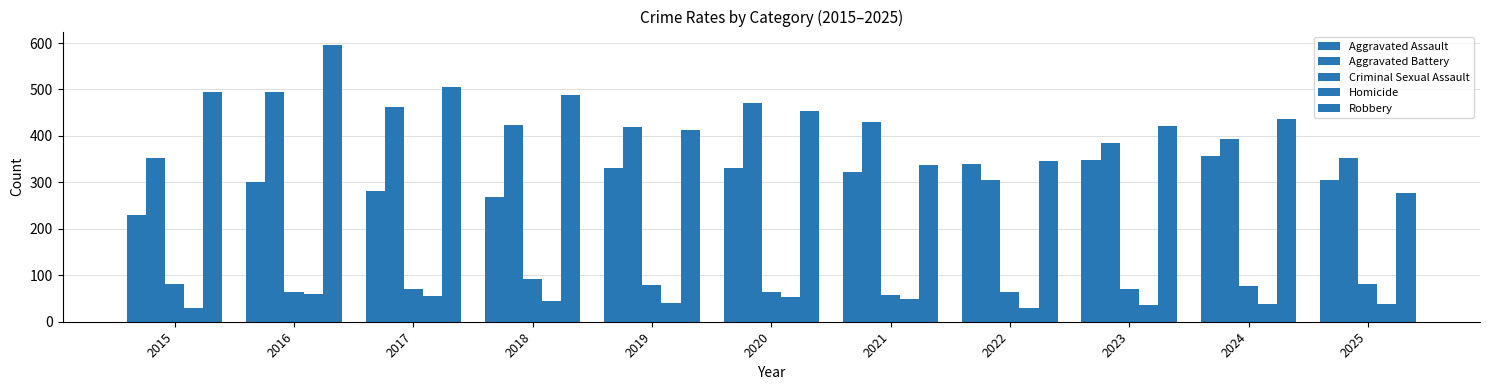

Reading left to right, what are all the values shown in this chart?

Aggravated Assault: 2015=230	2016=301	2017=281	2018=269	2019=331	2020=331	2021=322	2022=340	2023=348	2024=356	2025=305
Aggravated Battery: 2015=353	2016=494	2017=463	2018=424	2019=419	2020=472	2021=431	2022=306	2023=384	2024=394	2025=352
Criminal Sexual Assault: 2015=82	2016=64	2017=71	2018=92	2019=80	2020=64	2021=57	2022=63	2023=70	2024=77	2025=81
Homicide: 2015=30	2016=59	2017=56	2018=44	2019=40	2020=54	2021=49	2022=30	2023=35	2024=38	2025=38
Robbery: 2015=494	2016=595	2017=506	2018=489	2019=412	2020=454	2021=338	2022=345	2023=422	2024=437	2025=277